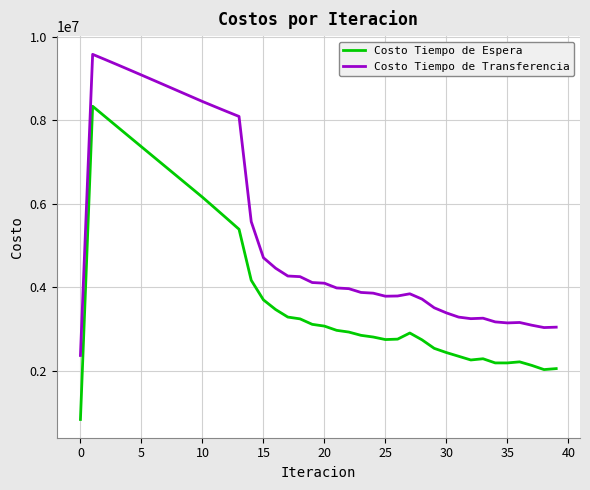

True or false: Costo Tiempo de Transferencia and Costo Tiempo de Espera cross at least once.

False